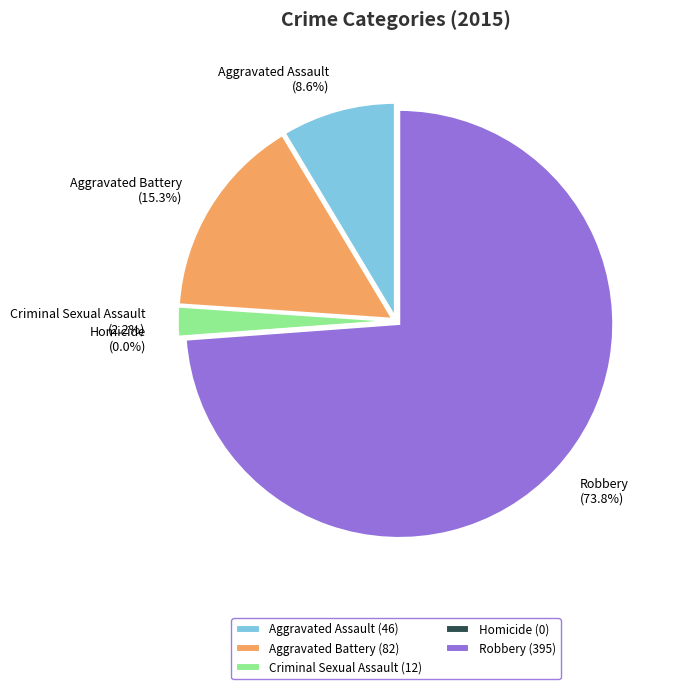

Which has a higher value, Homicide or Aggravated Battery?

Aggravated Battery